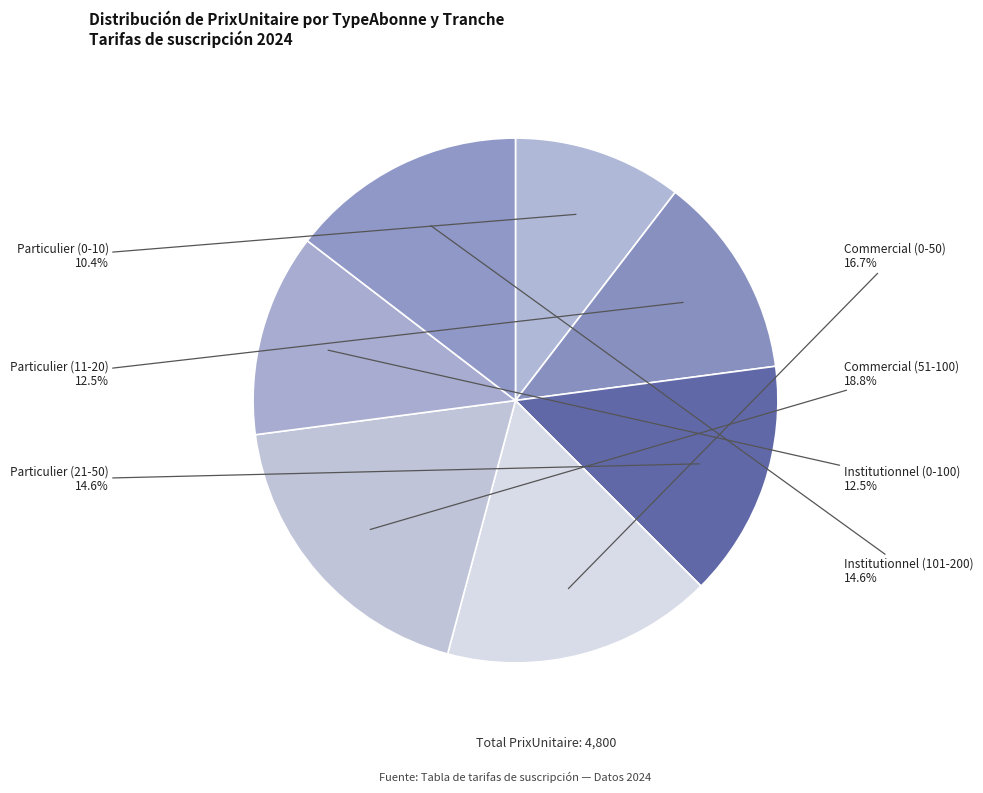

Is Particulier (21-50) the majority of the pie?

No